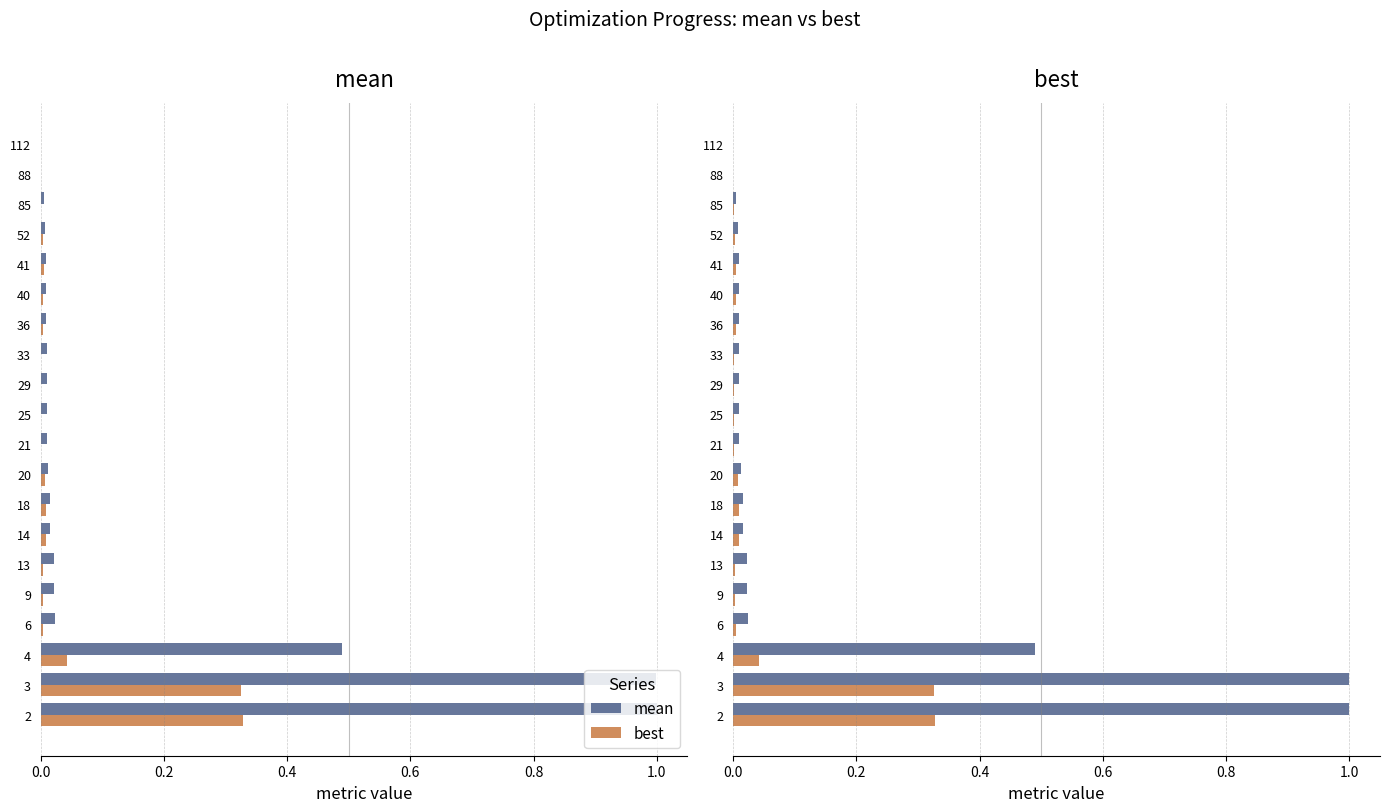

Count the number of categories in the chart.

20